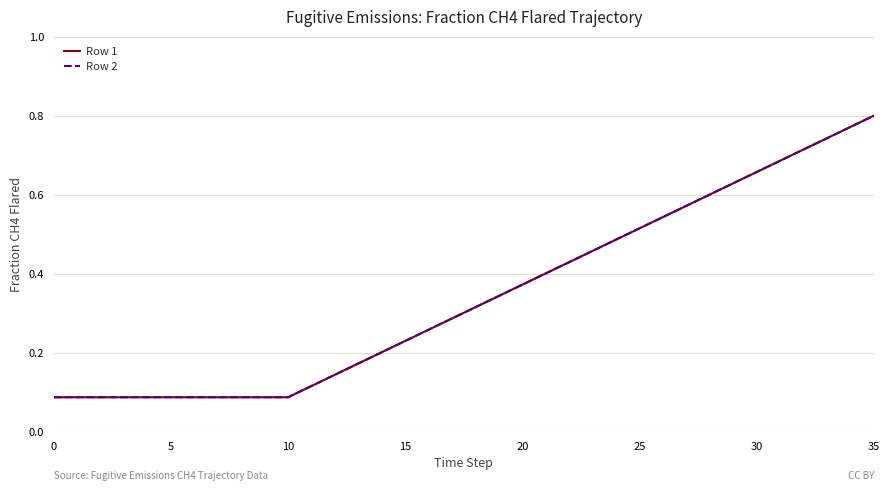

Does the chart have visible grid lines?

Yes